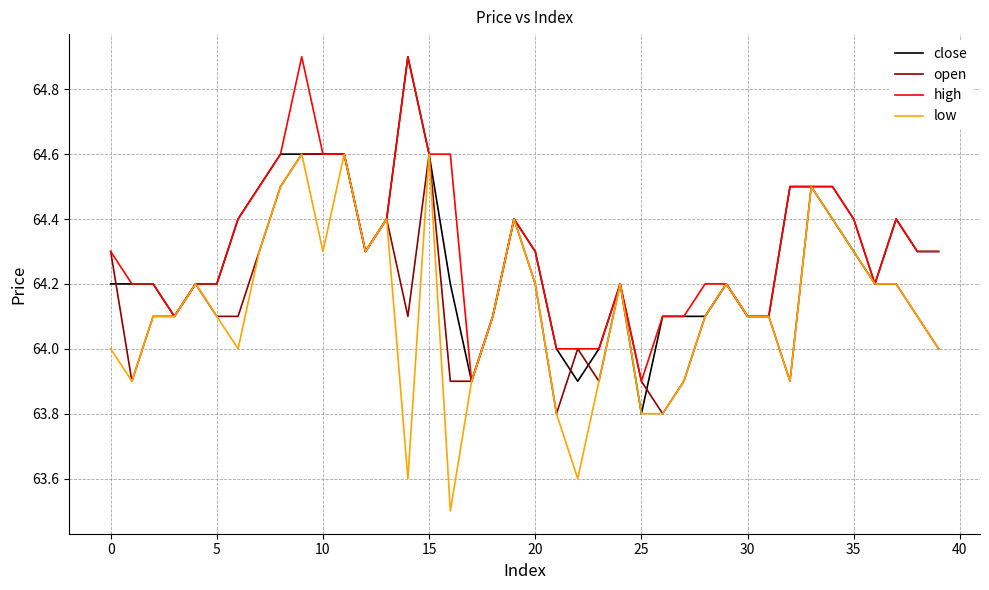

What is the maximum value shown in the chart?

64.9